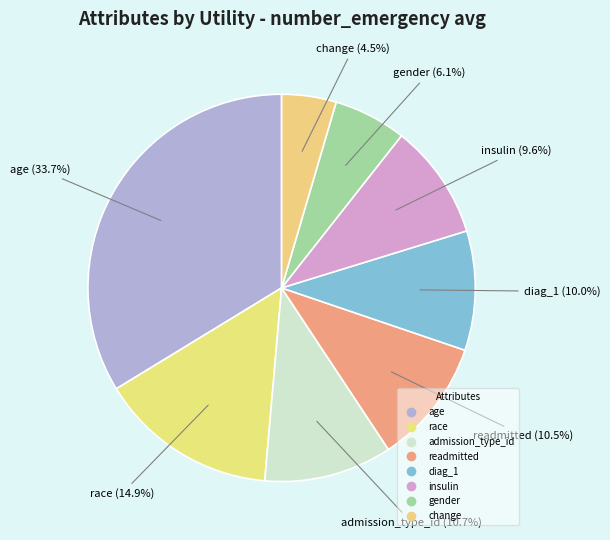

How many slices are in this pie chart?

8